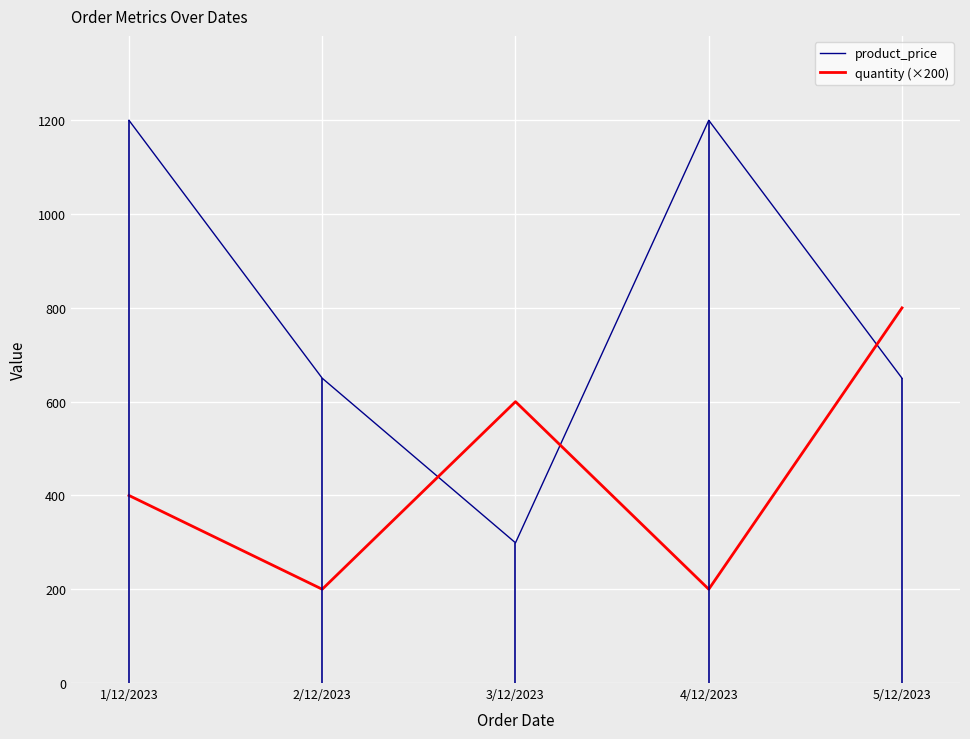

What is the minimum value shown in the chart?

200